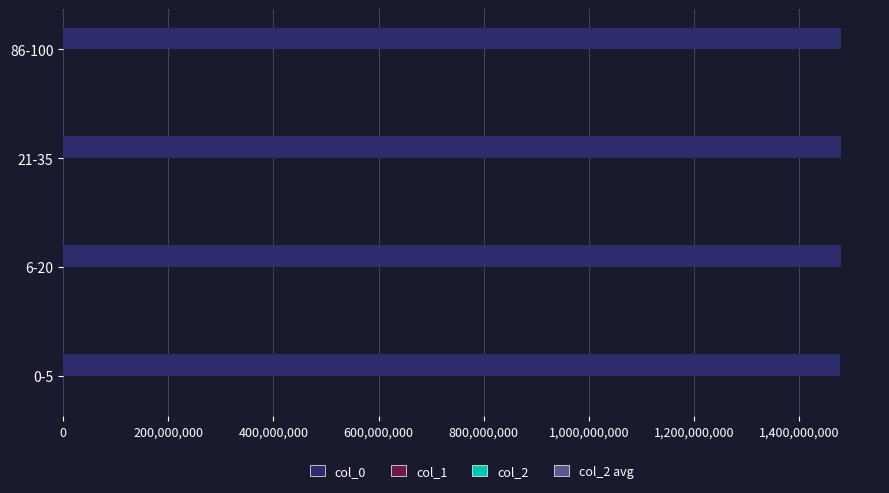

What is the maximum value shown in the chart?

1479760267